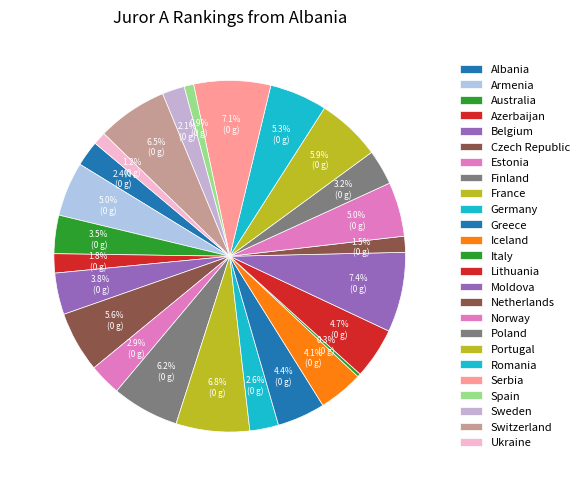

Is there a majority slice in this chart?

No